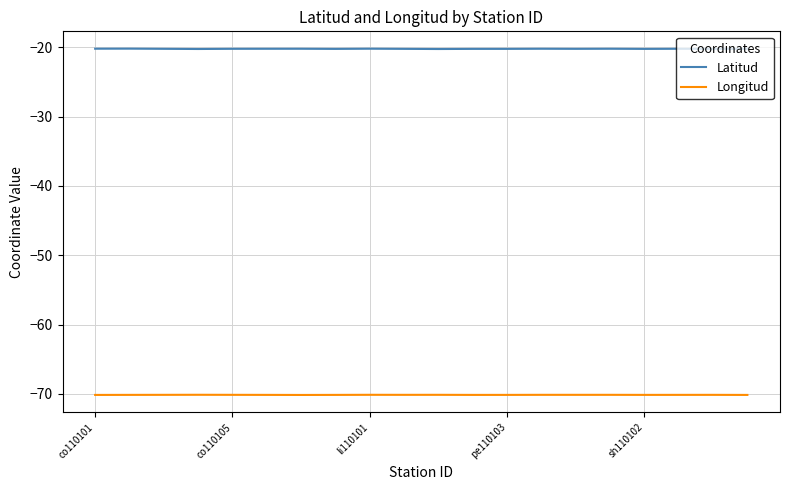

True or false: Longitud and Latitud cross at least once.

False